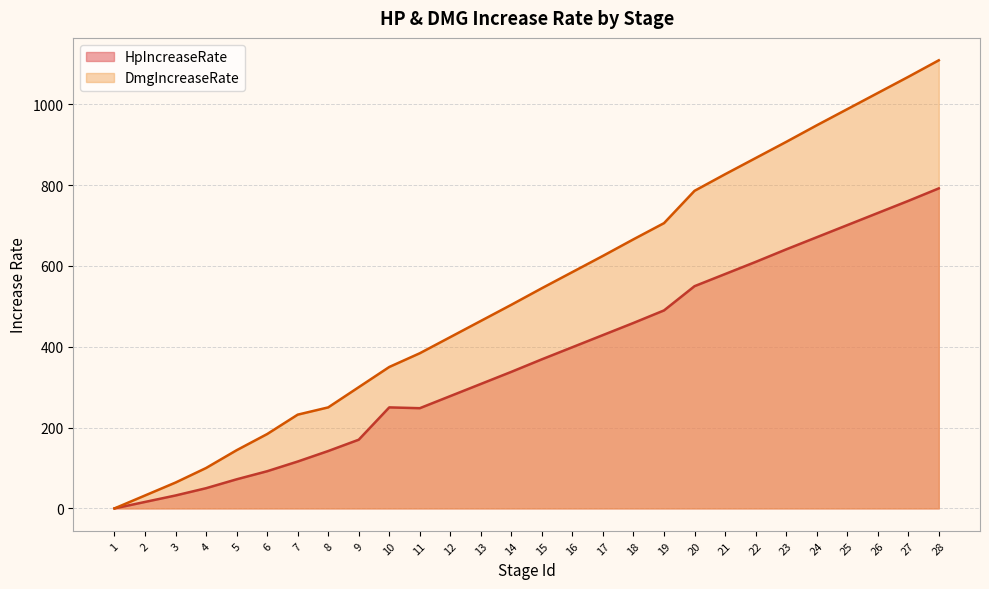

What is the total value across all series at 28?

1901.0